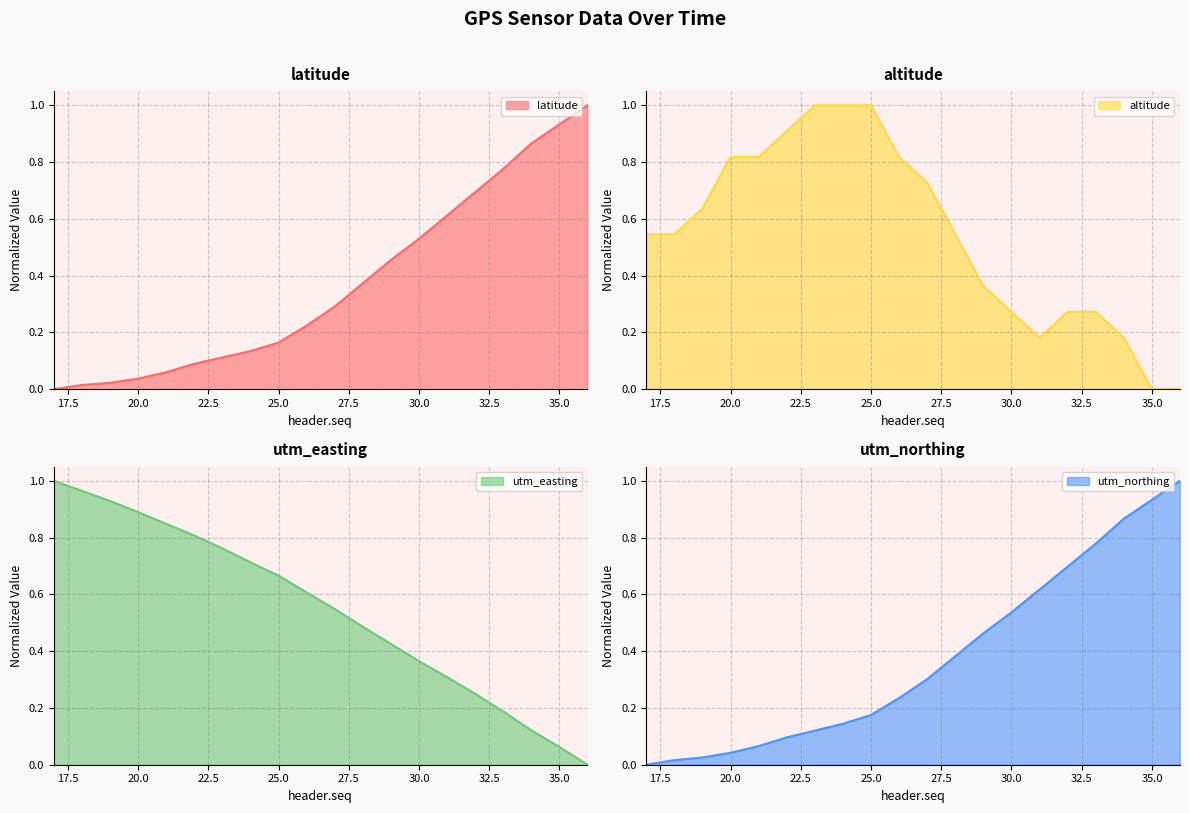

What is the difference between the second highest and minimum values in the altitude series?

1.0